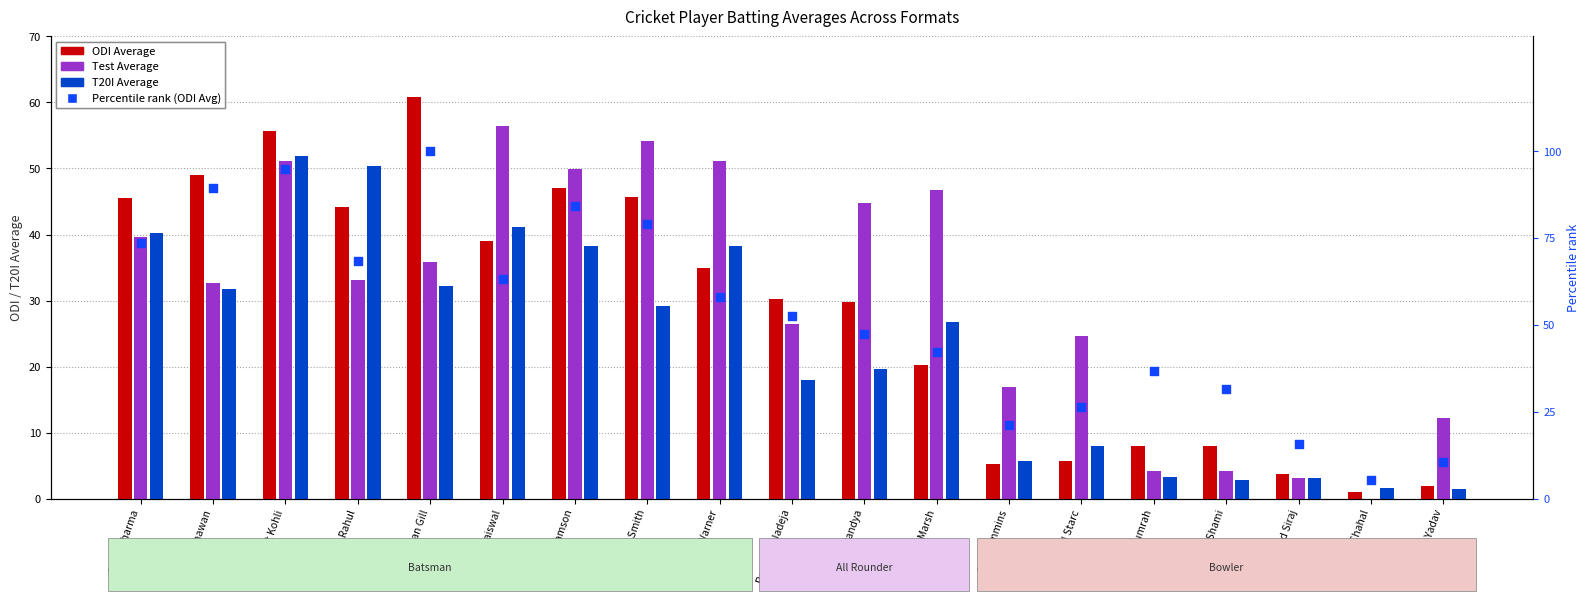

Which series contains the highest Y value?

Percentile rank (ODI Avg)